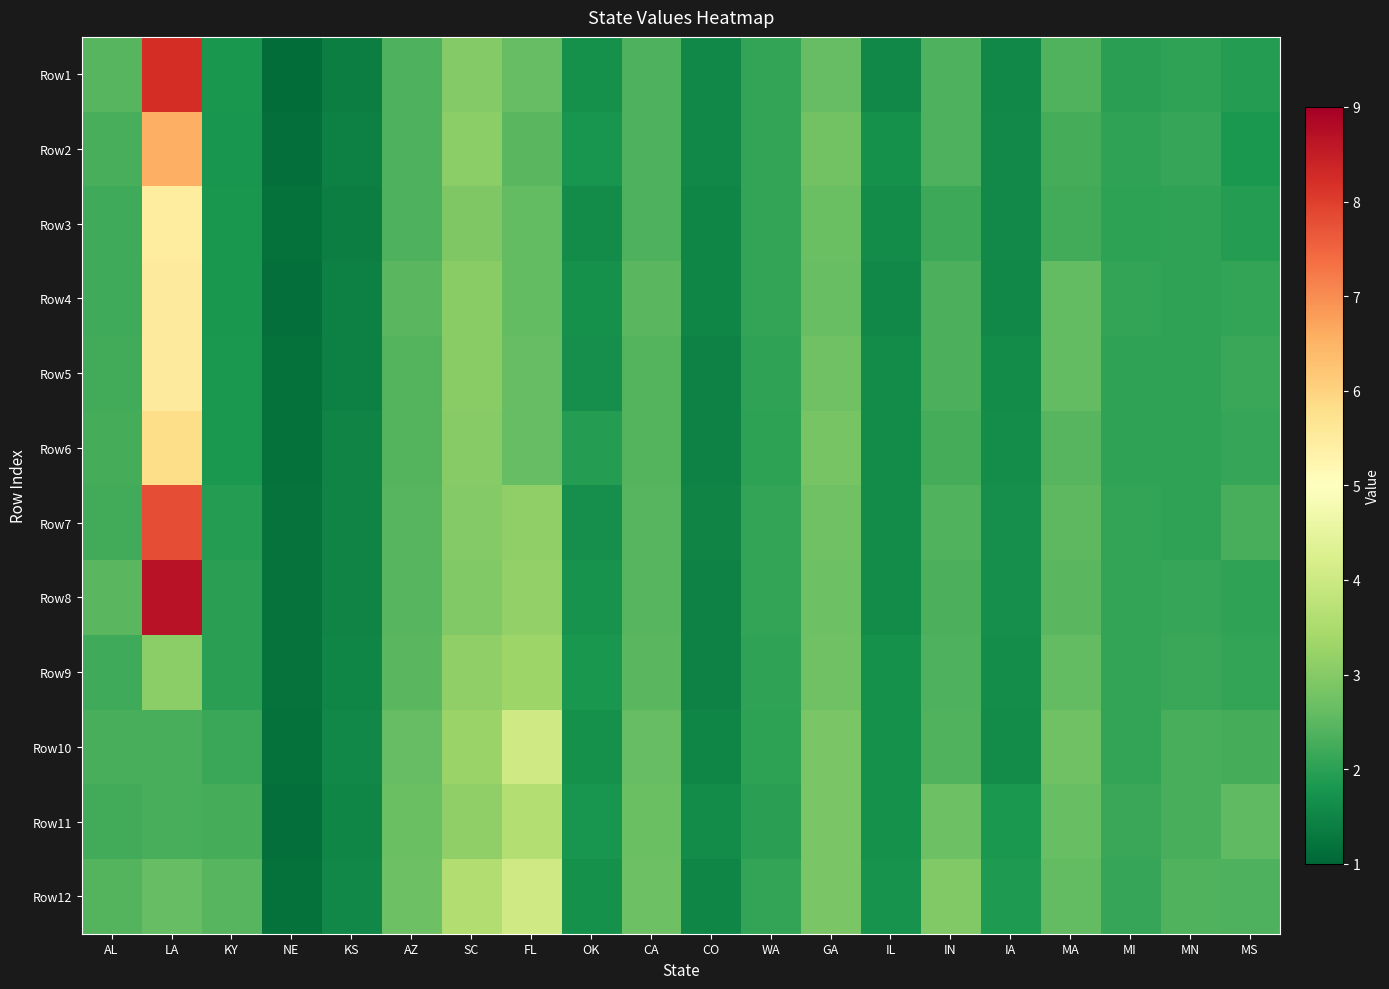

Rank the series at FL from highest to lowest value.

Row12, Row10, Row11, Row9, Row8, Row7, Row1, Row6, Row5, Row4, Row3, Row2